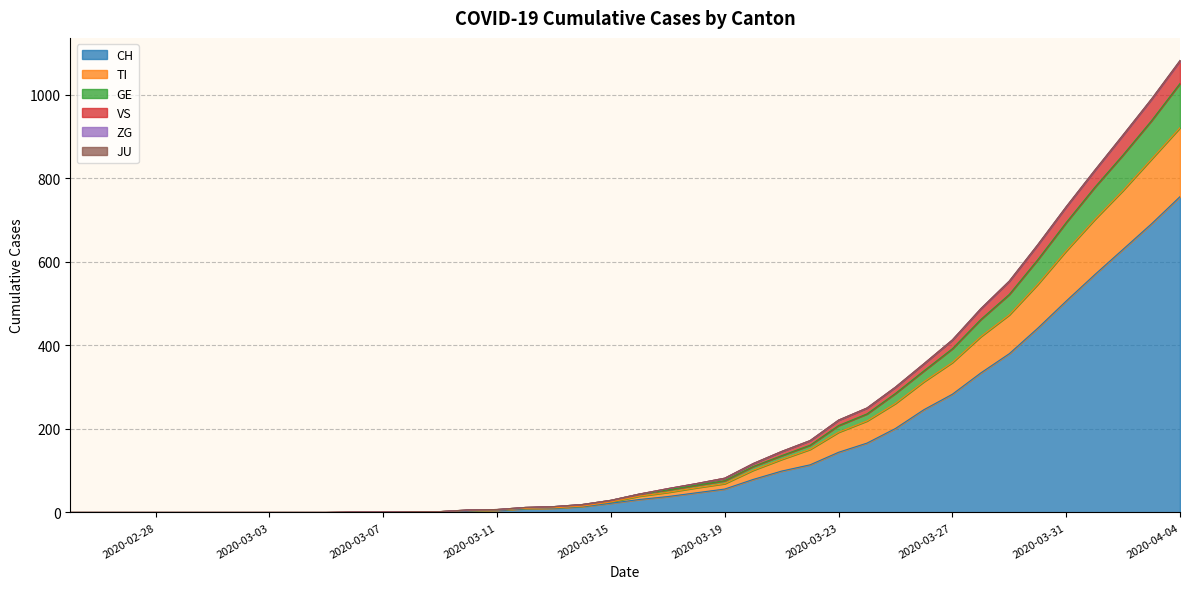

True or false: CH has a value of 630 at 2020-04-02.

True